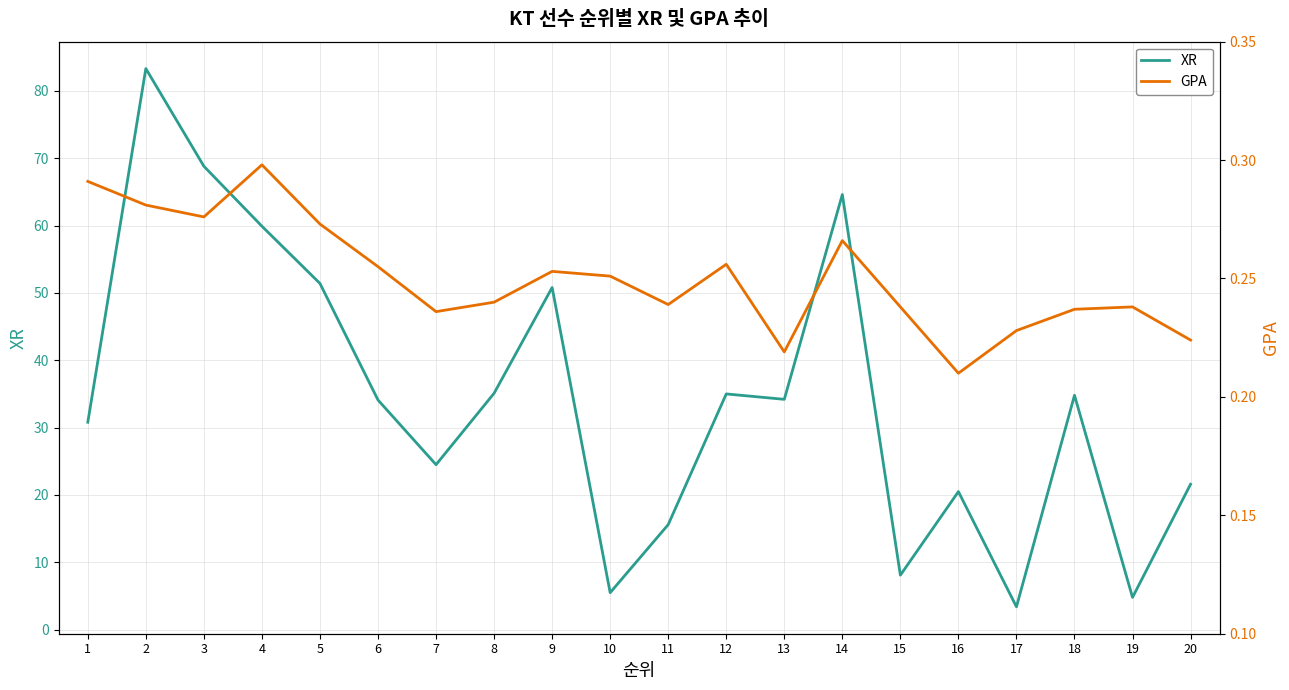

List the series in order of their overall mean, lowest first.

GPA, XR